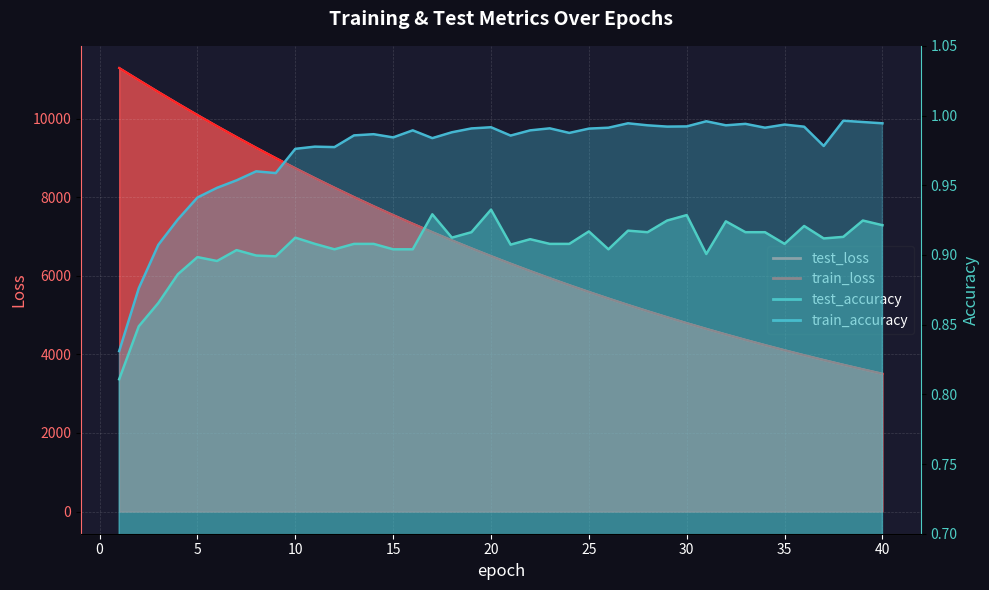

Is the value of train_accuracy at 27 greater than the value of train_loss at 13?

No